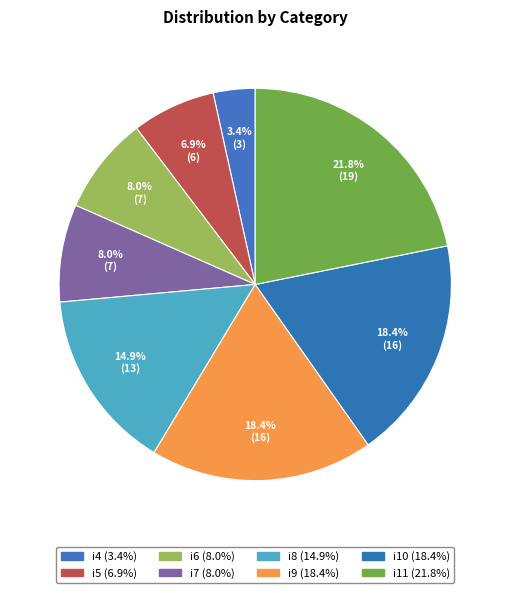

What percentage is the i8 slice, to the nearest percent?

15%